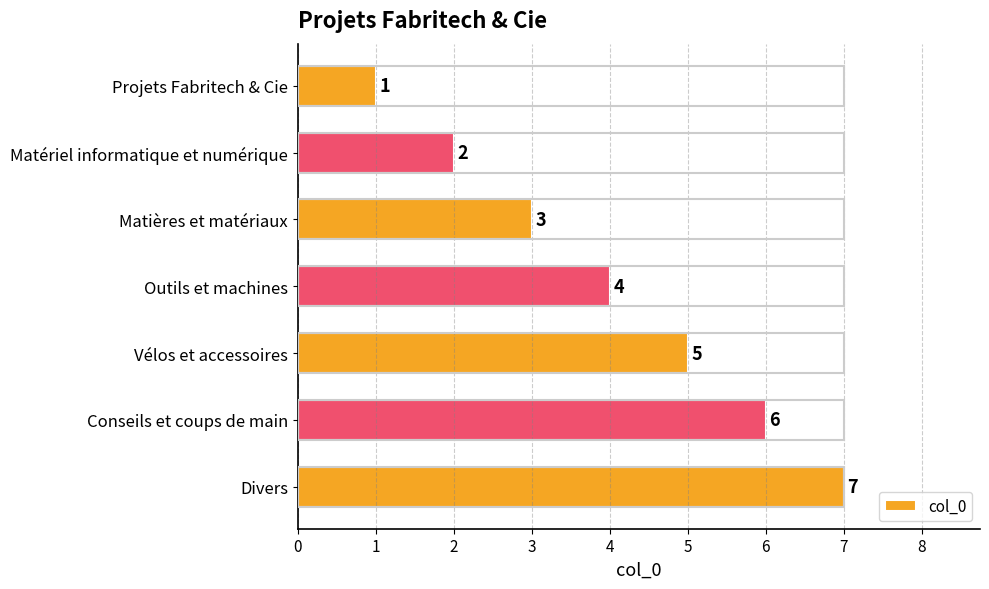

What is the label of the 7th bar from the bottom?

Projets Fabritech & Cie